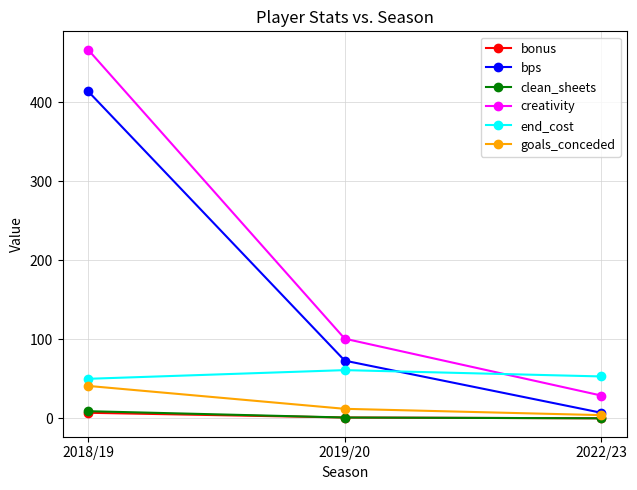

The bonus series shows 7.0 at 2018/19. True or false?

True